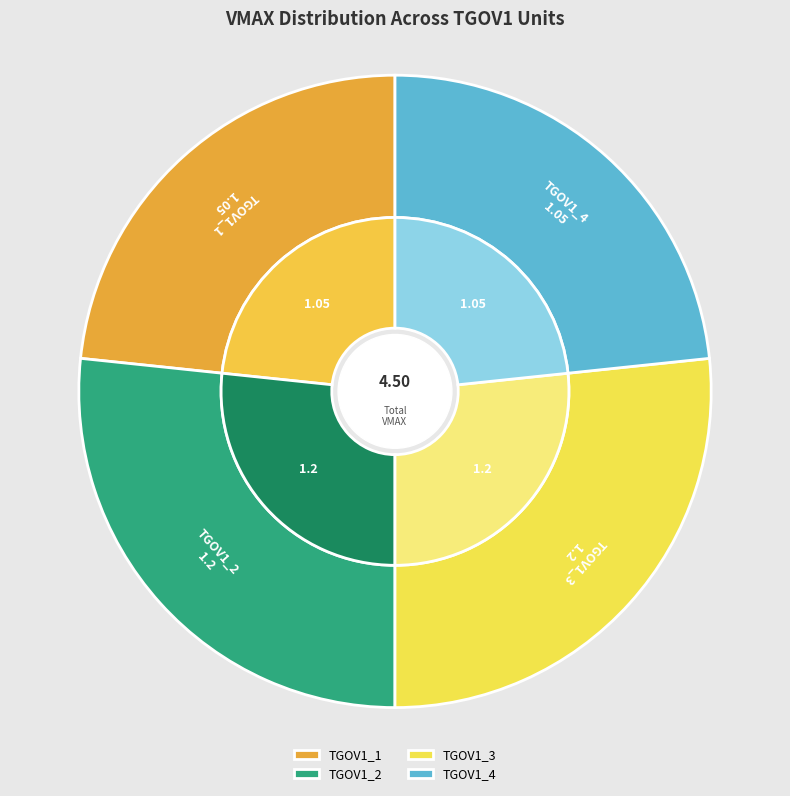

What is the smallest slice in the pie chart?

TGOV1_1